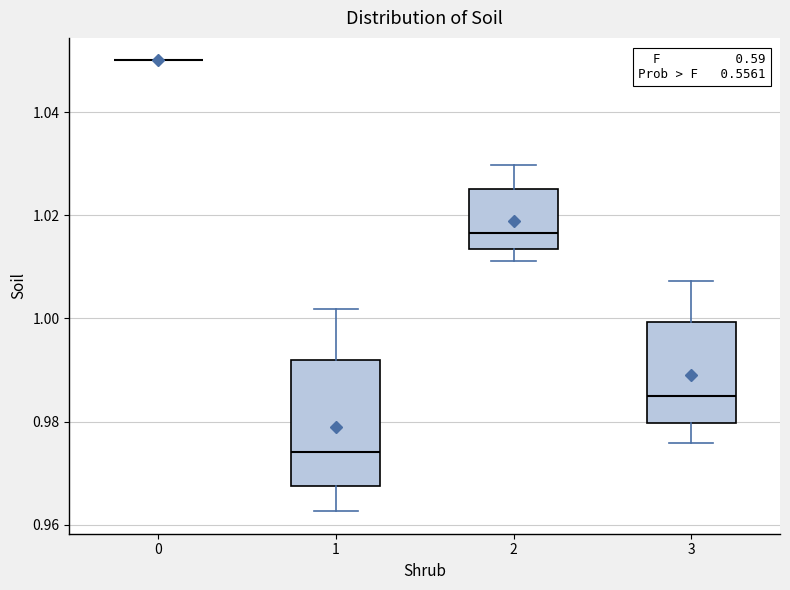

Reading left to right, read every box against the y-axis: the position of its median line, the range the box covers, and the ends of its whiskers. The values are not printed on the chart, so give them approximately, as read against the axis.

0: box collapsed to a line at 1.050, whiskers 1.050 to 1.050
1: median 0.974, box 0.968 to 0.992, whiskers 0.962 to 1.002
2: median 1.016, box 1.014 to 1.026, whiskers 1.012 to 1.030
3: median 0.984, box 0.980 to 1.000, whiskers 0.976 to 1.008